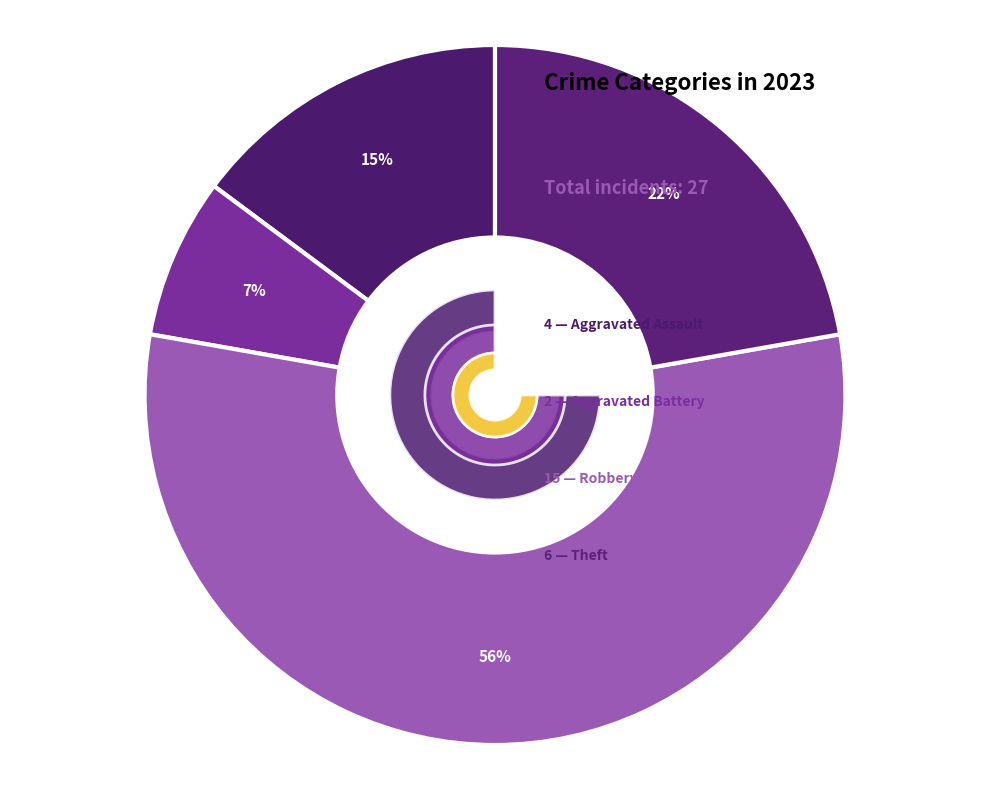

Is there any slice that represents more than half of the pie?

Yes